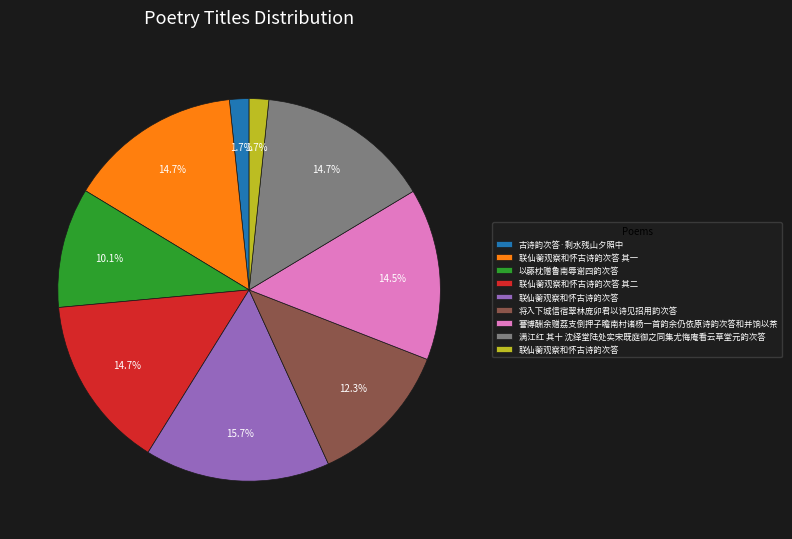

Is there a majority slice in this chart?

No